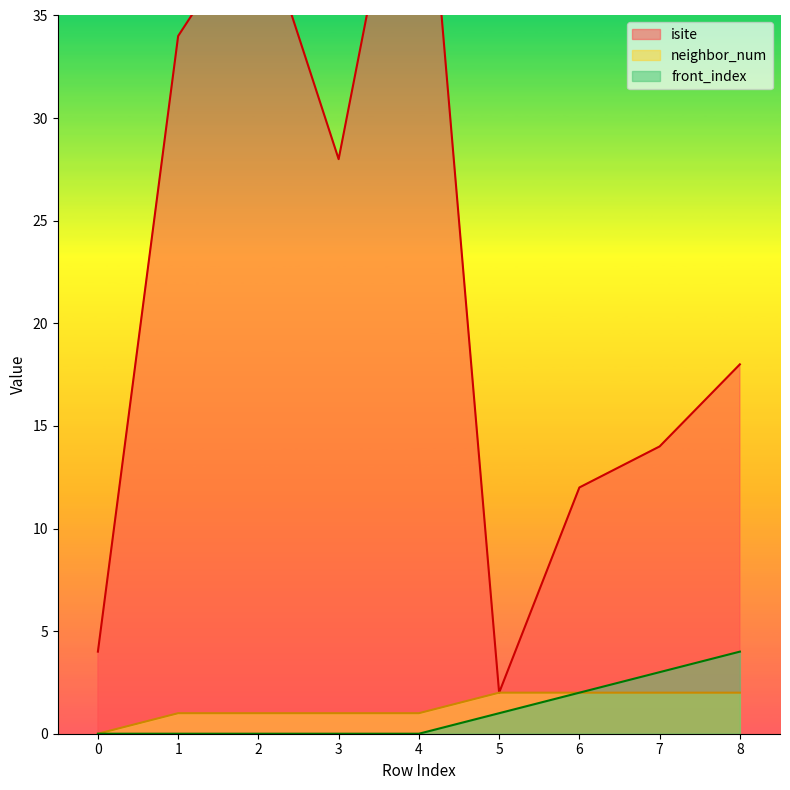

Which series changed the most between 0 and 7?

isite